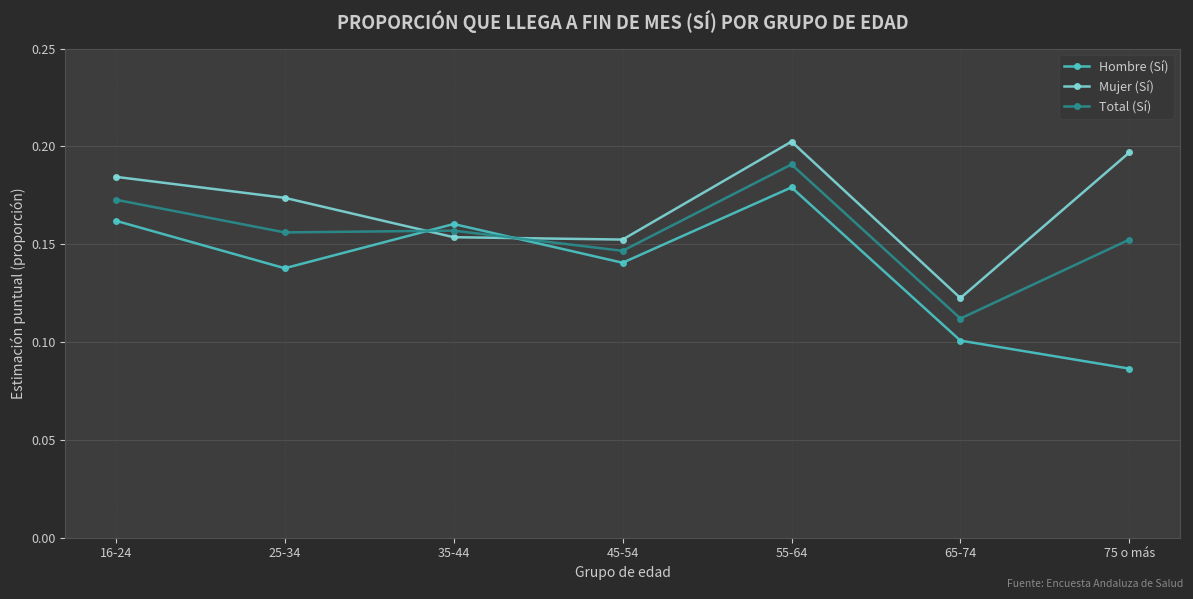

In Hombre (Sí), how many points are lower than both neighbors (excluding endpoints)?

2